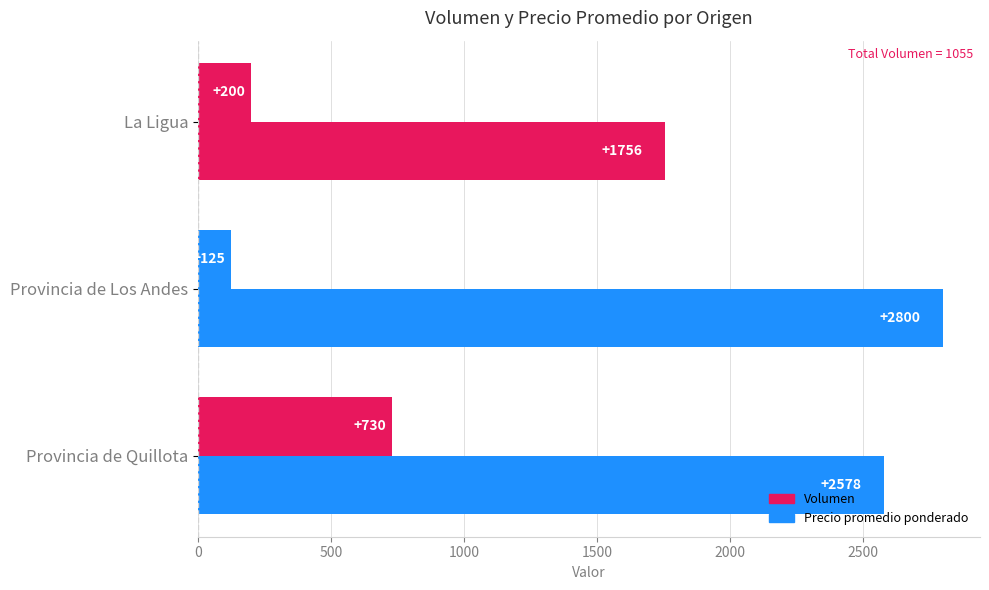

Rank the series by their maximum value, from highest to lowest.

Precio promedio ponderado, Volumen